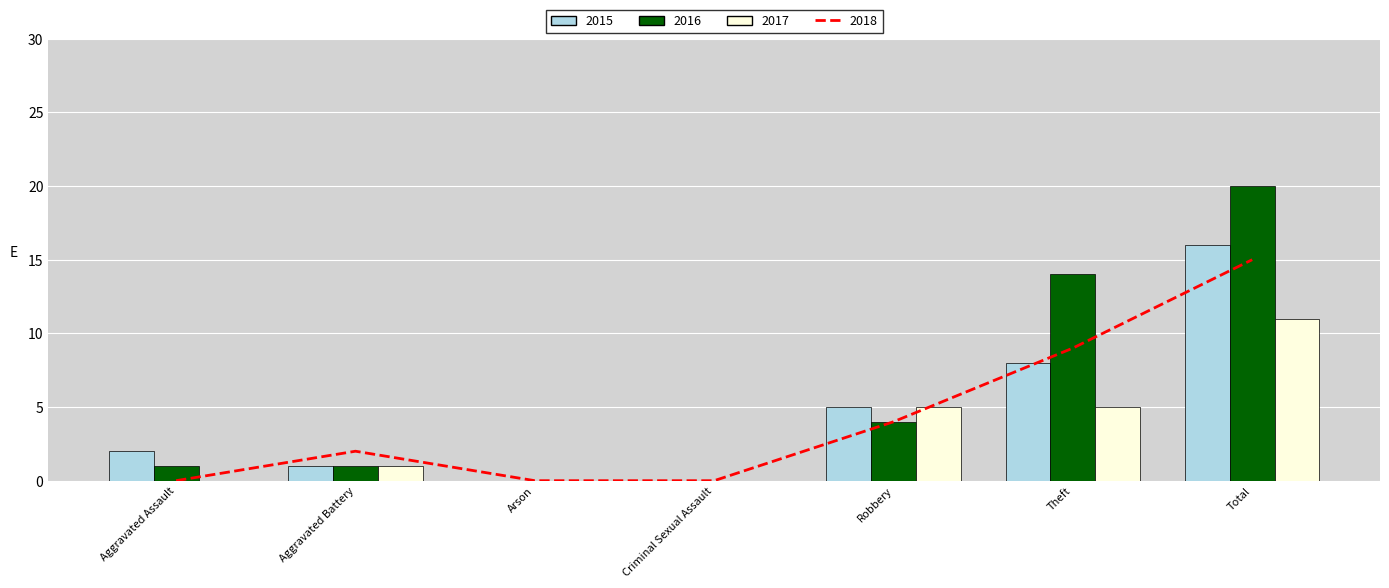

What is the sum of all 2015 values?

32